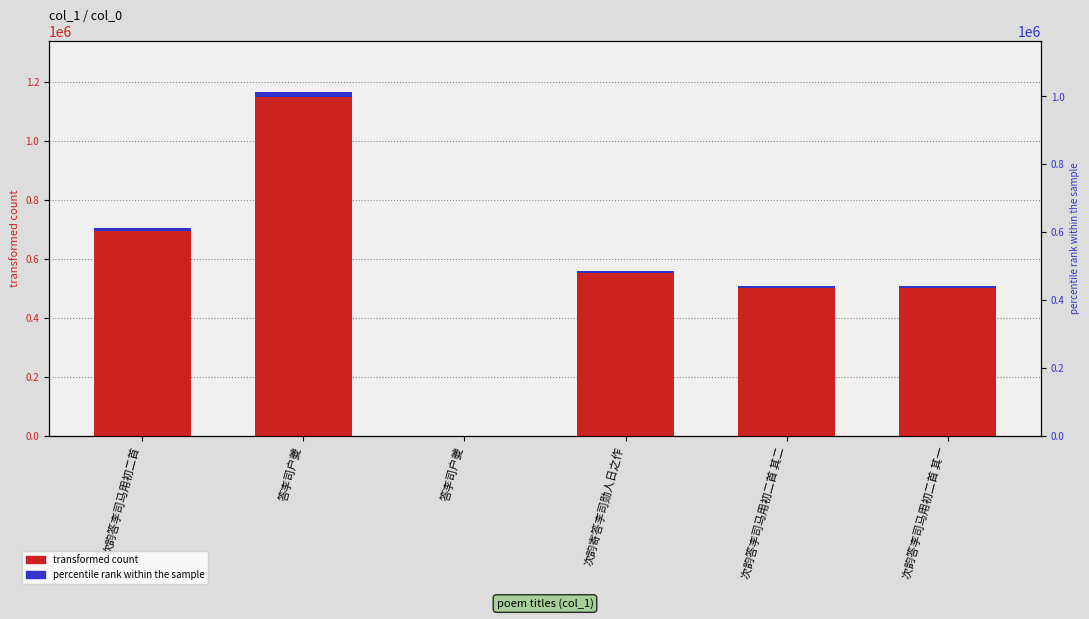

Which category has the lowest value across all series?

答李司户夔